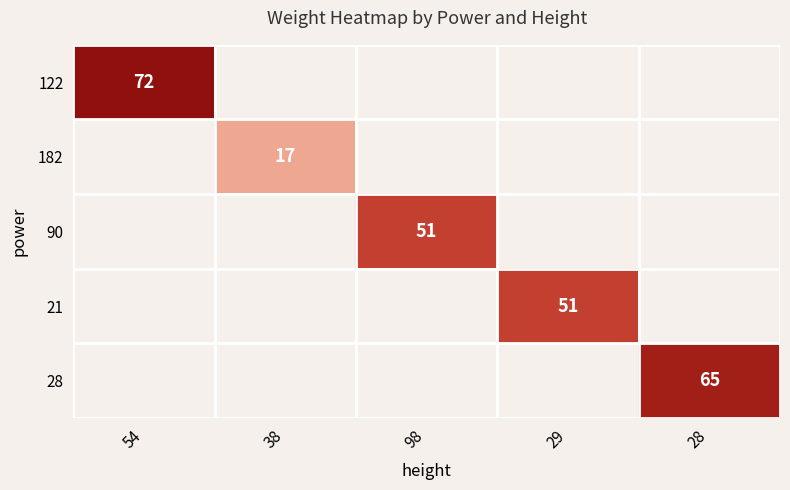

The value of 21 at 29 is 88.9. True or false?

False